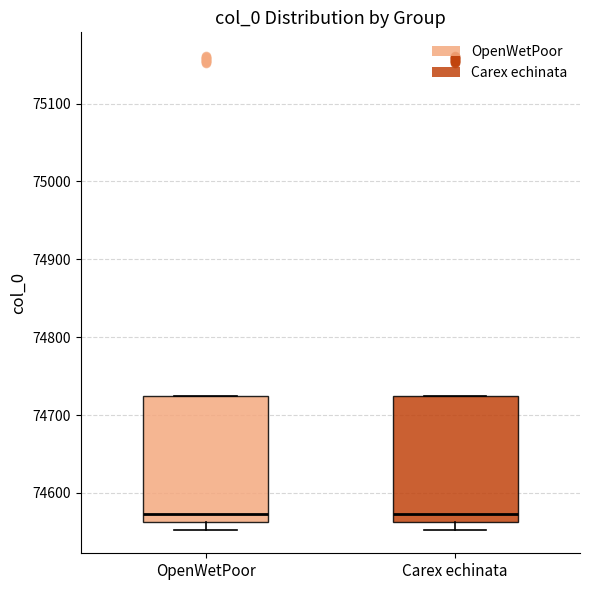

Reading left to right, transcribe this box plot: for each box, give where its median line is, the range the box spans, and where its two whiskers end, as read against the y-axis. The values are not printed on the chart, so give them approximately, as read against the axis.

OpenWetPoor: median 74570, box 74560 to 74720, whiskers 74550 to 74720
Carex echinata: median 74570, box 74560 to 74720, whiskers 74550 to 74720